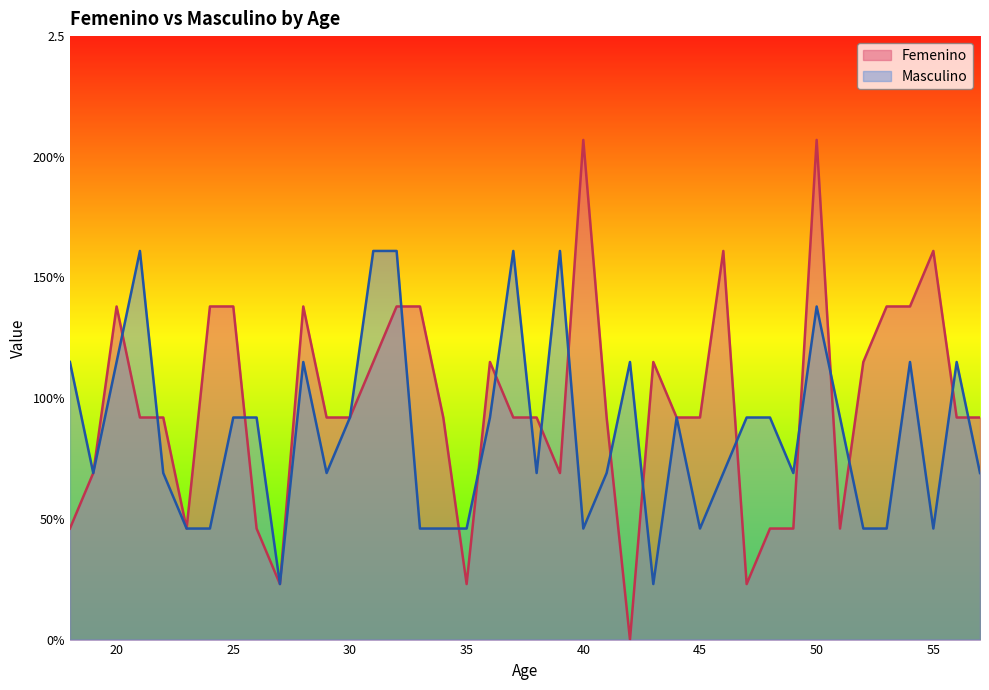

Which label corresponds to the smallest value in the chart?

42